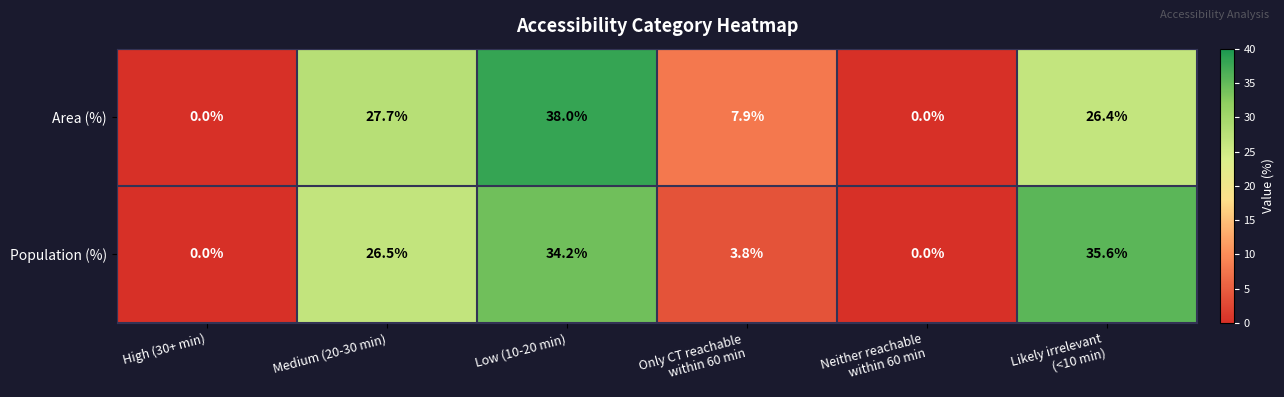

Which series has the largest total across all categories?

Population (%)